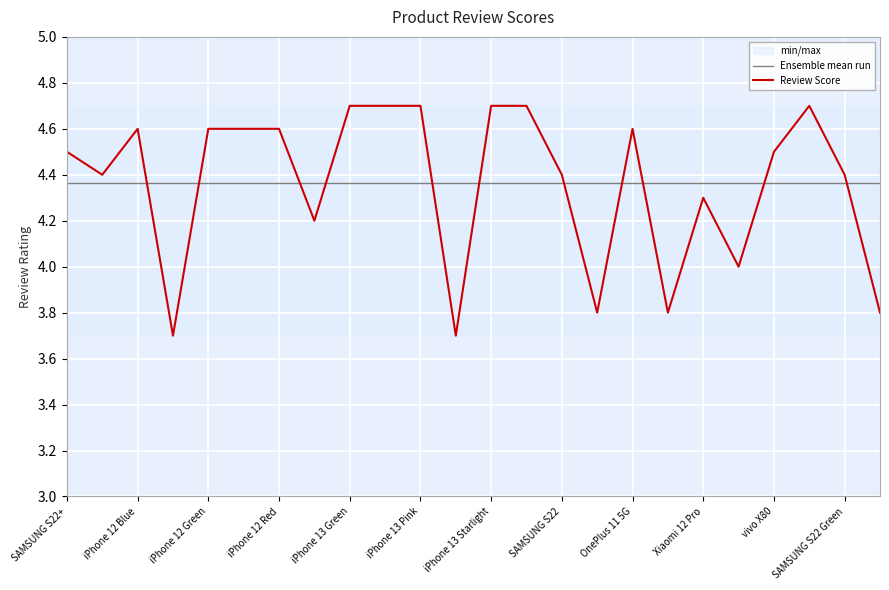

At which label is Review Score closest to 4?

19